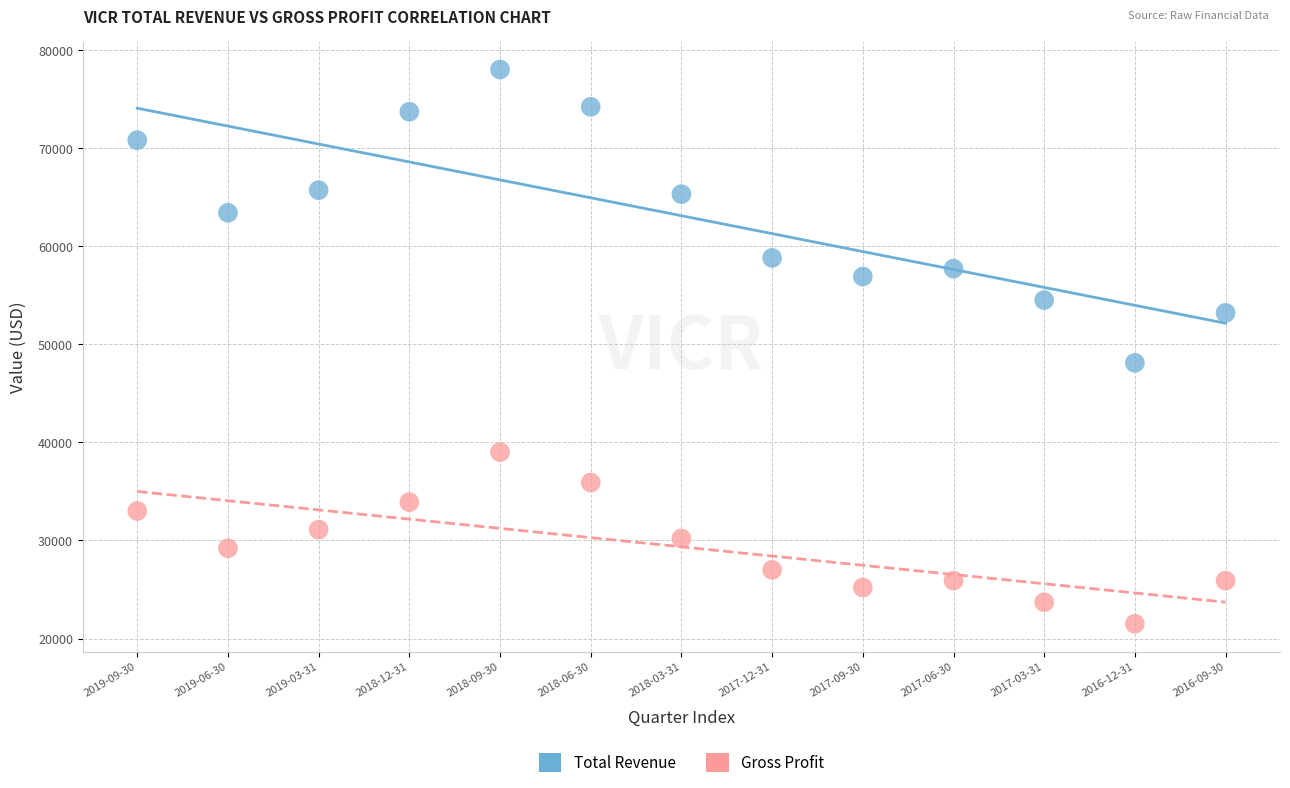

Which series contains the highest Y value?

Total Revenue